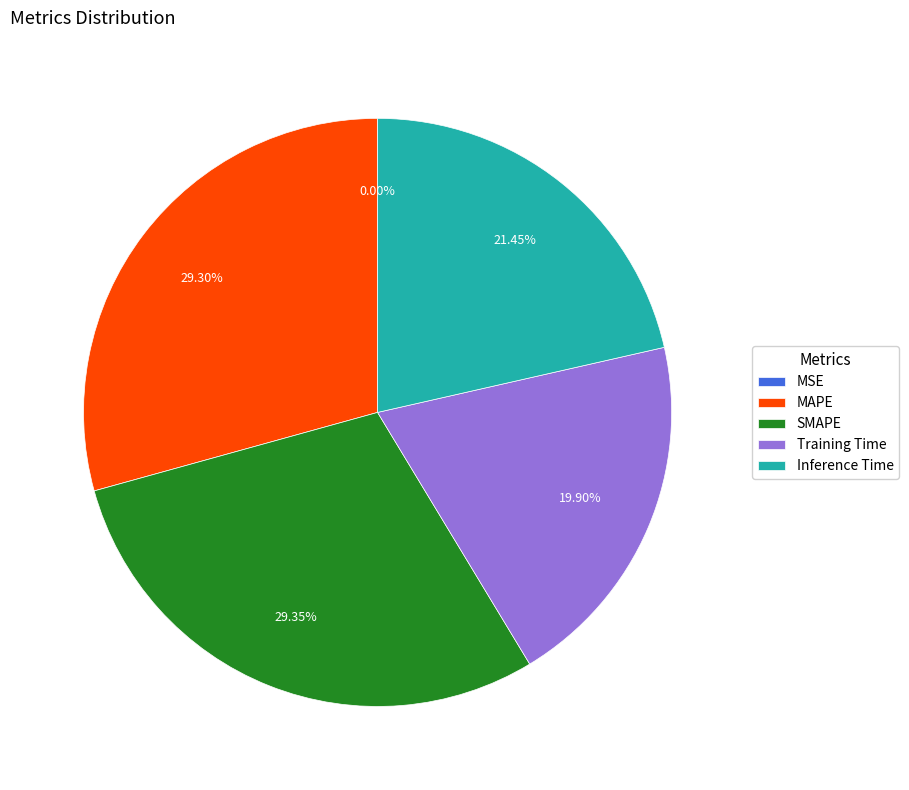

Is it true that Training Time is 5% of the pie?

False